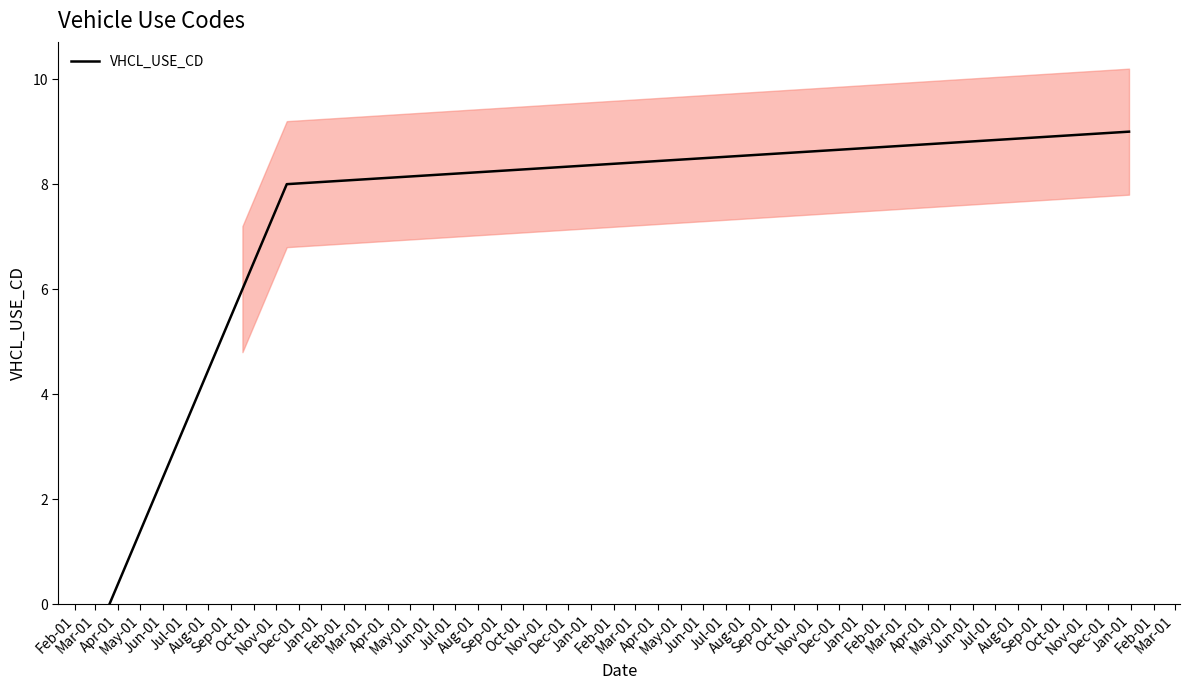

What is the highest value of the VHCL_USE_CD series?

9